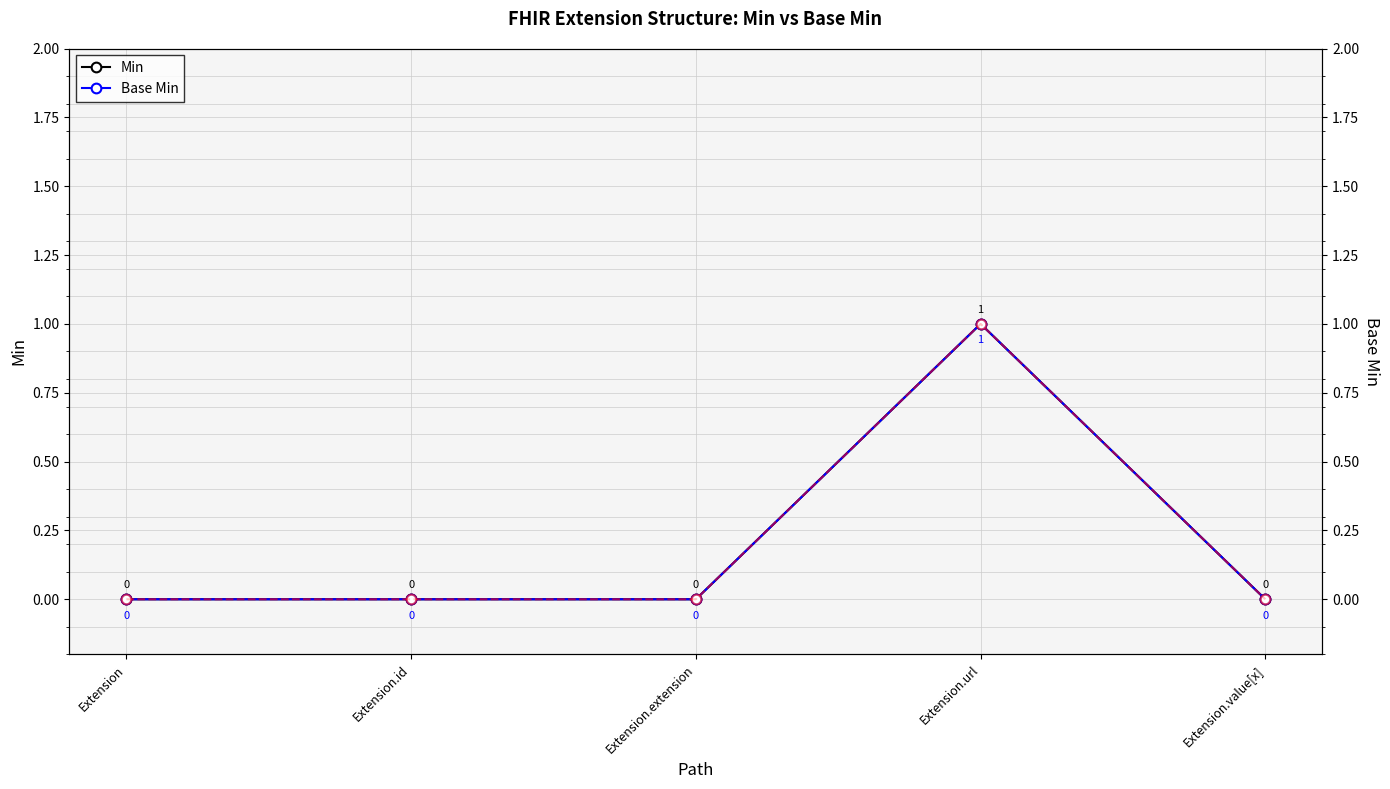

How many values in the Min series exceed 0?

1